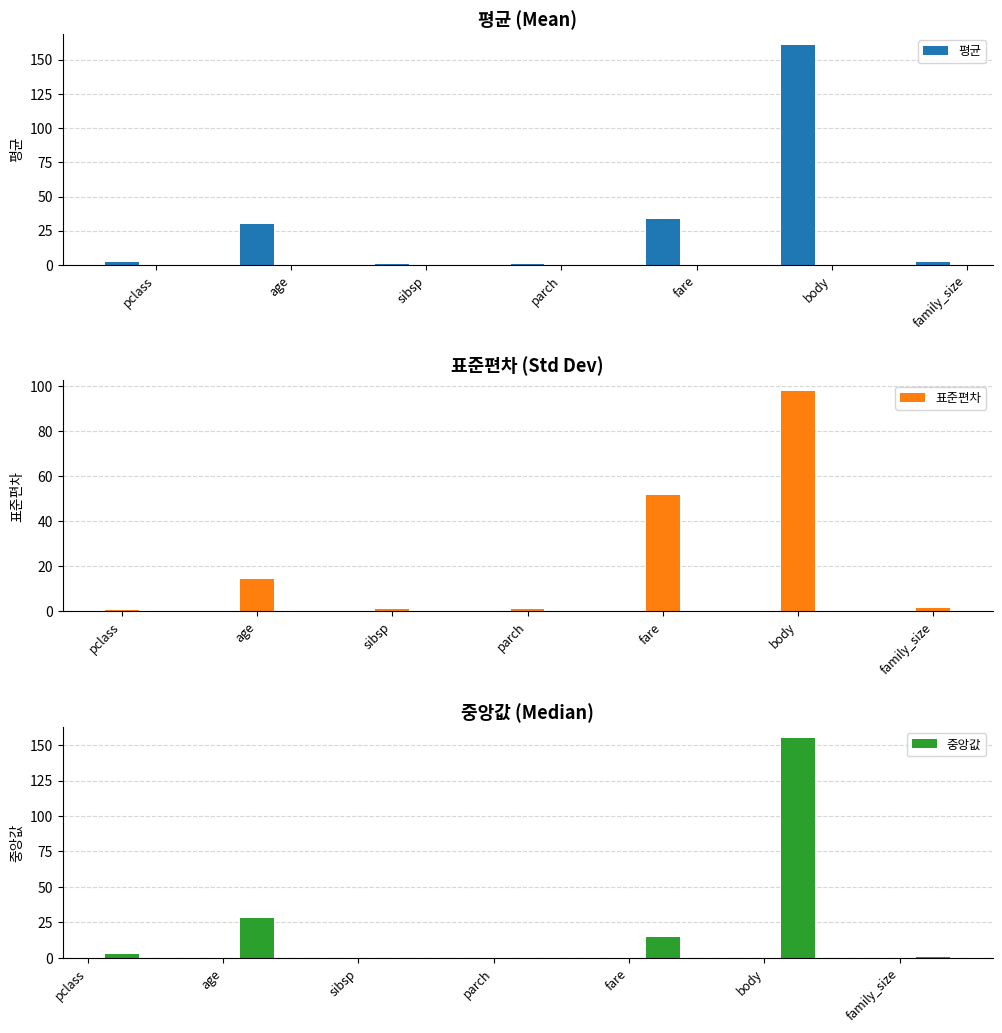

What is the sum of all 표준편차 values?

168.2